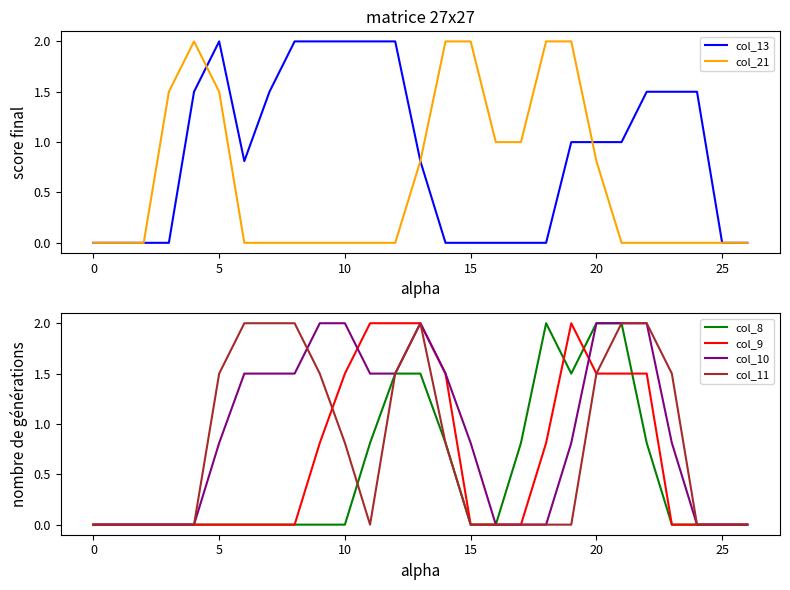

The col_8 series shows 0.7 at 25. True or false?

False